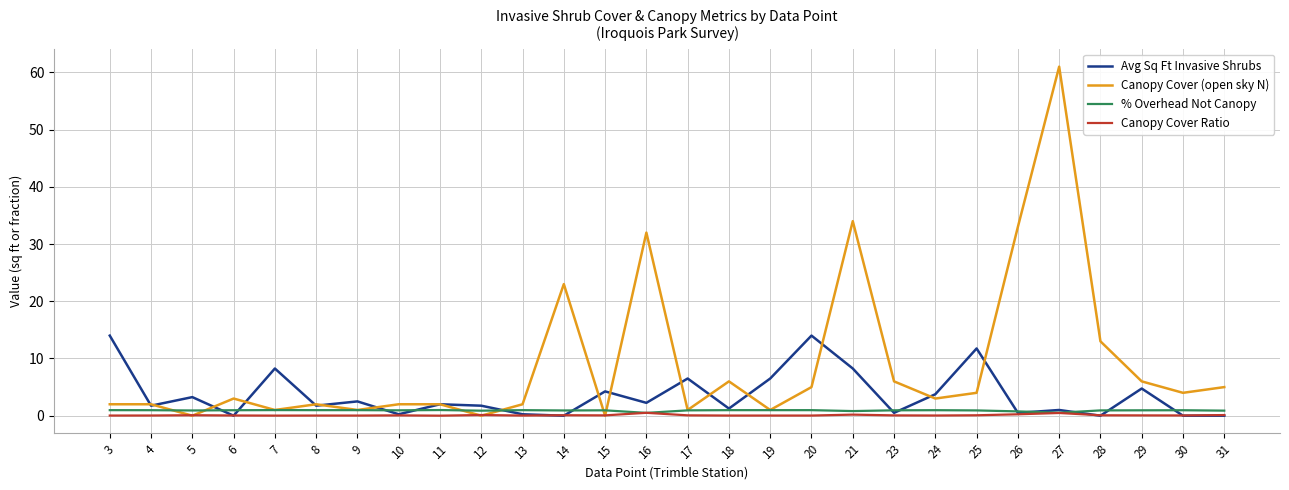

What is the maximum value for Avg Sq Ft Invasive Shrubs?

14.0